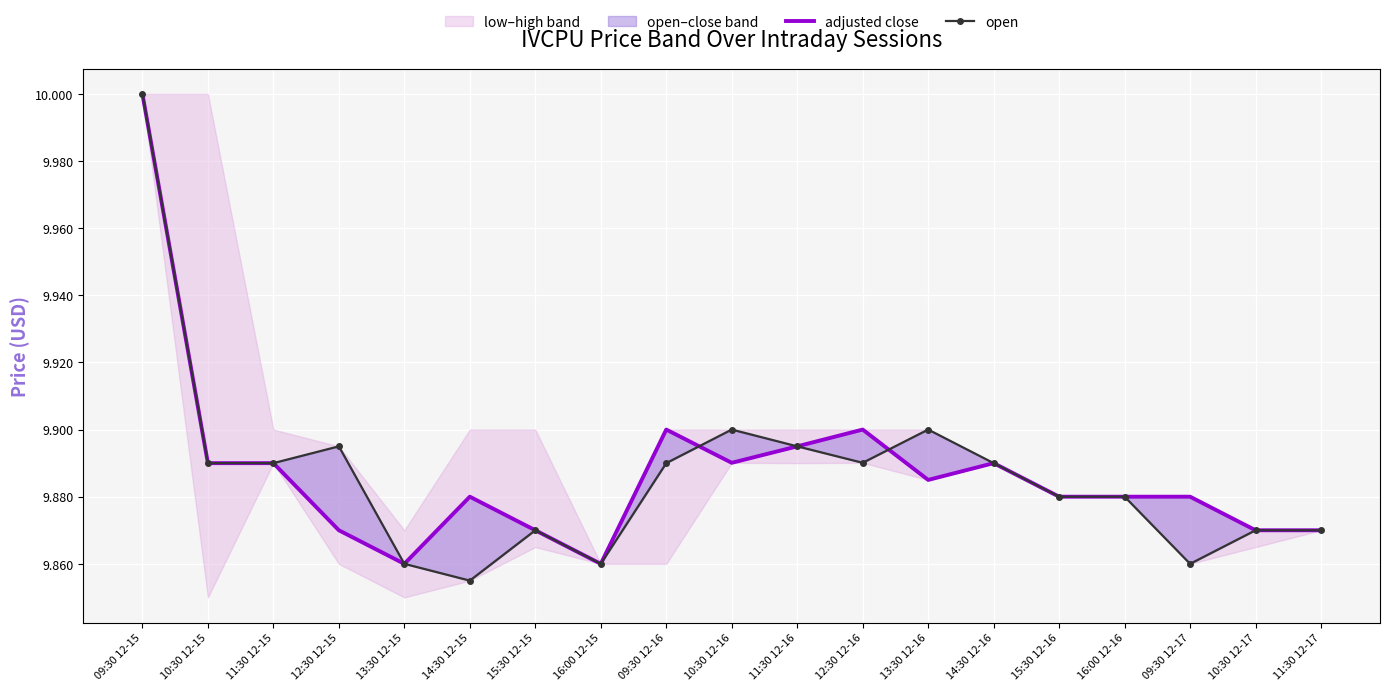

Between 10:30 12-16 and 15:30 12-16, which series saw the biggest shift?

open